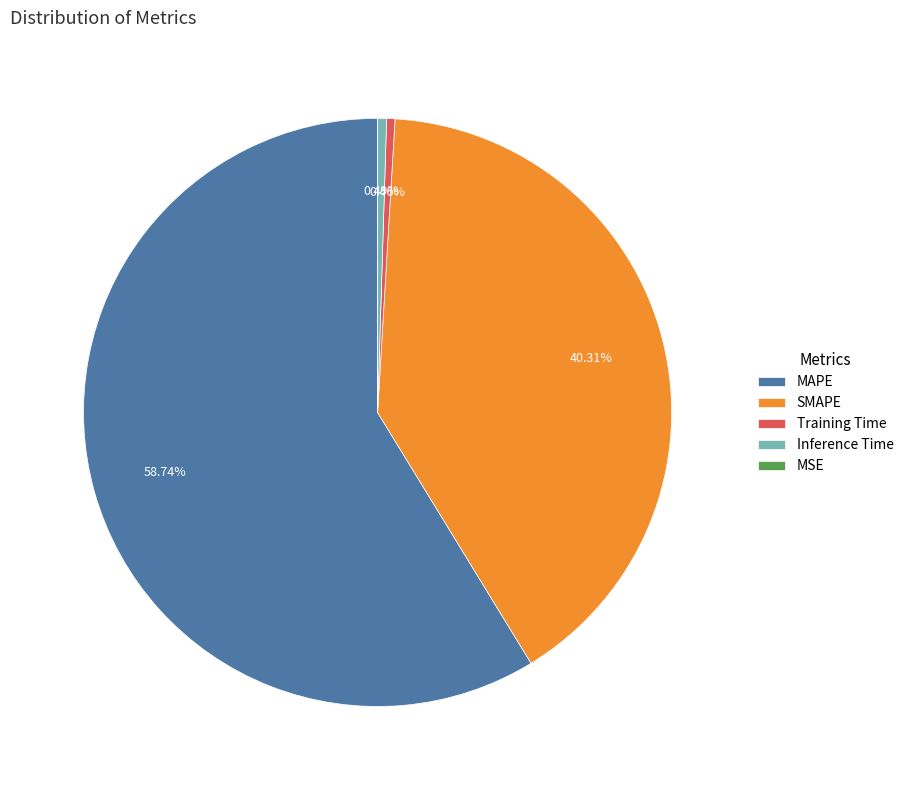

What is the total percentage of Inference Time and SMAPE?

40.8%